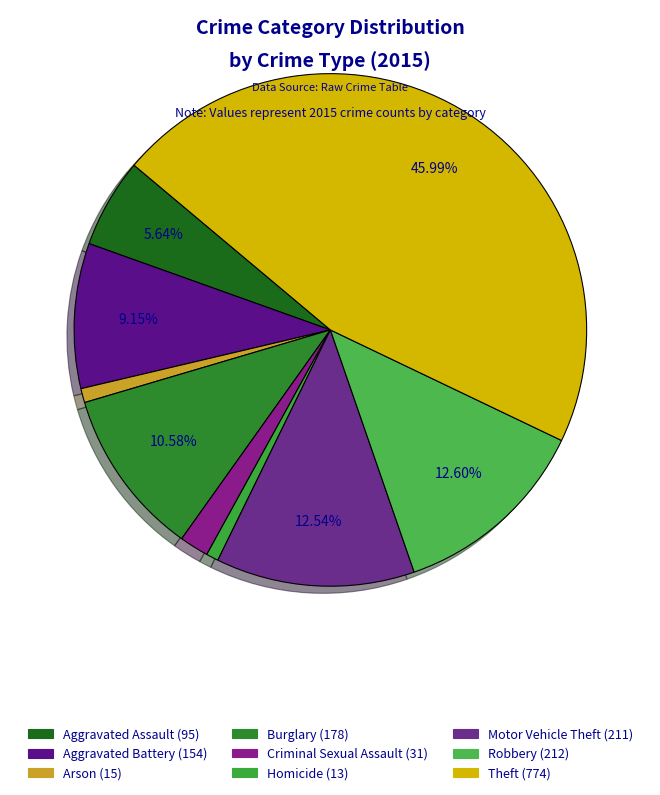

How many slices are in this pie chart?

9